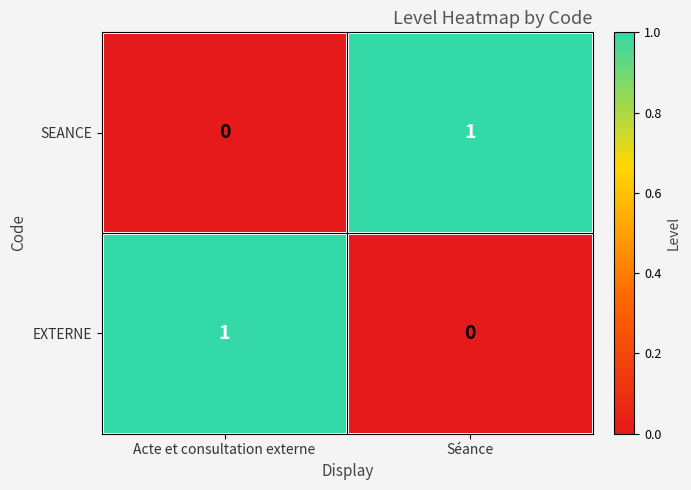

At which label is SEANCE closest to 0?

Acte et consultation externe